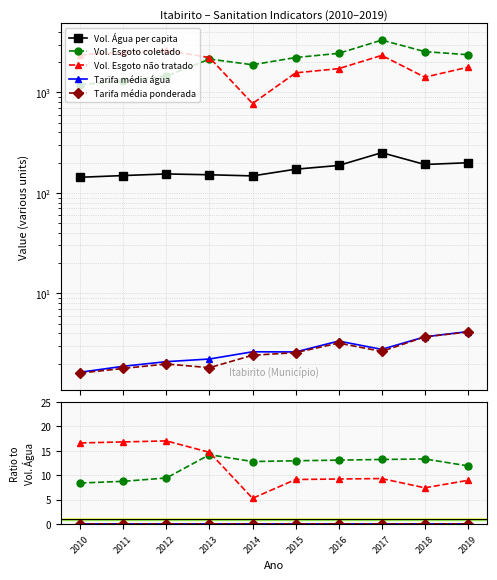

True or false: Vol. Esgoto não tratado and Vol. Esgoto coletado intersect in this chart.

True